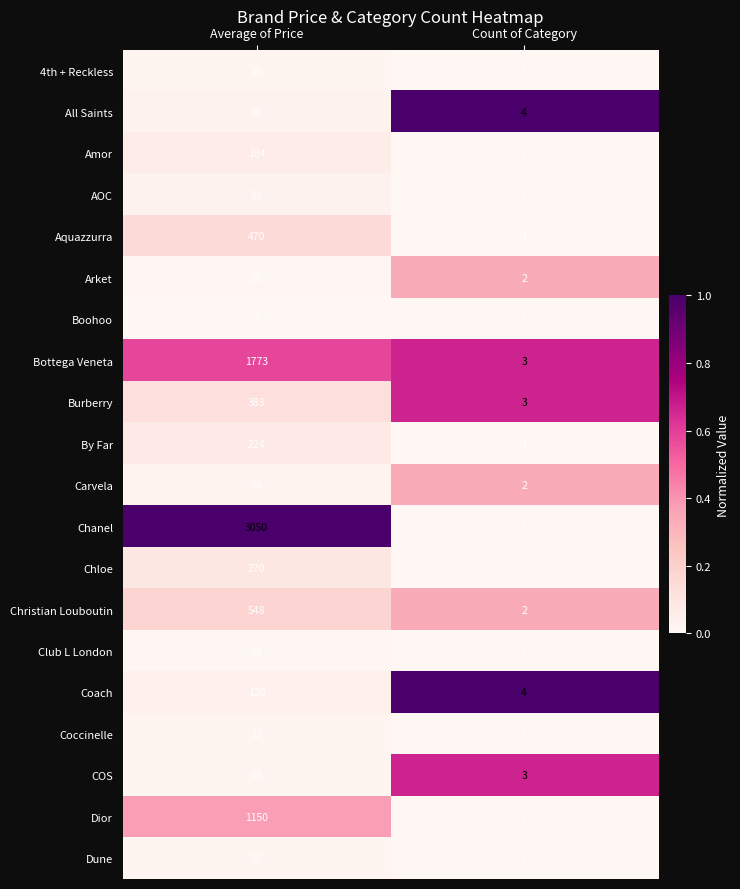

List the labels in order of Club L London value, largest first.

Average of Price, Count of Category